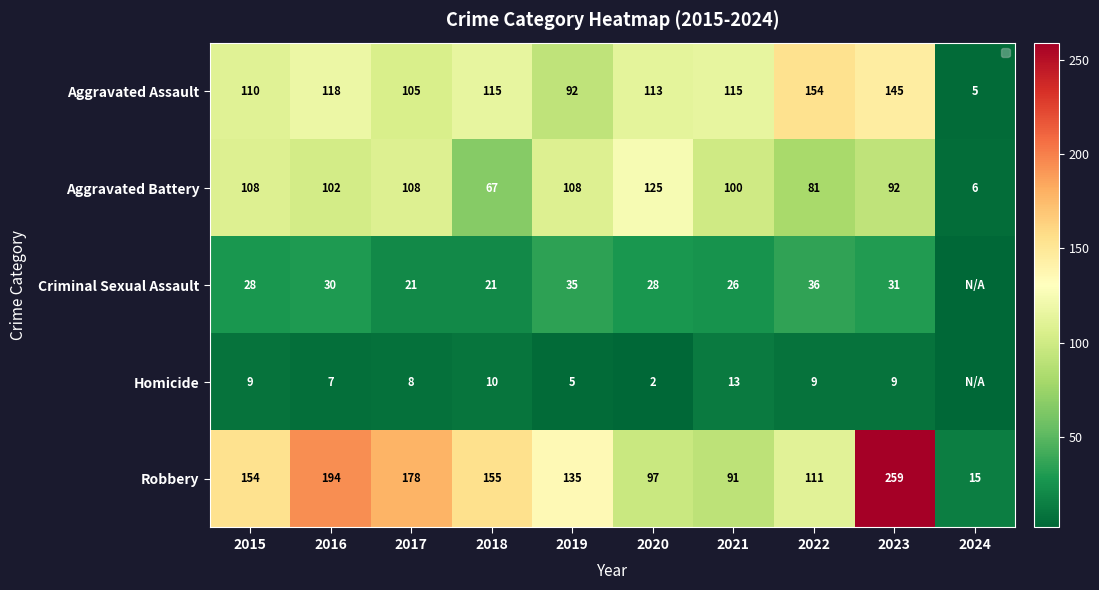

What is the sum of the Aggravated Battery values at 2020 and 2019?

233